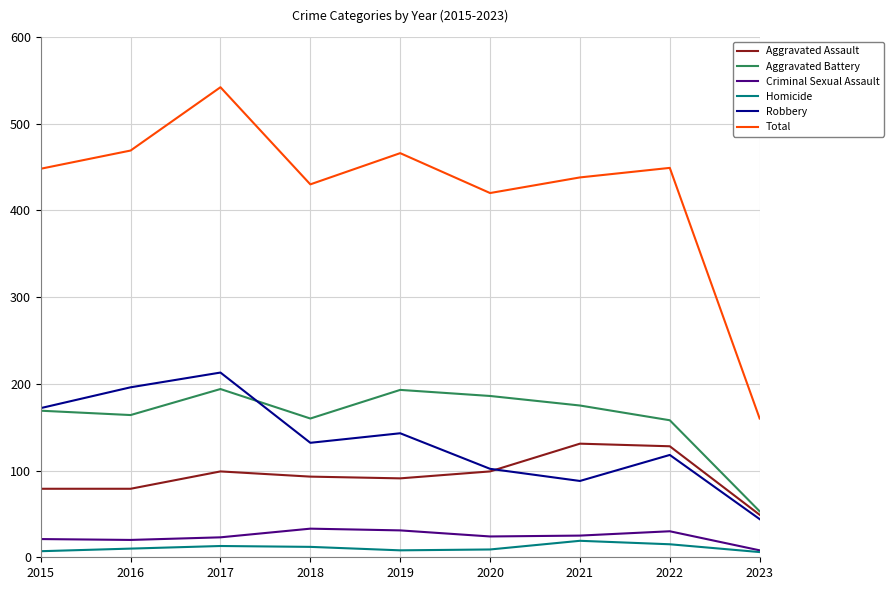

How many series are shown in this chart?

6